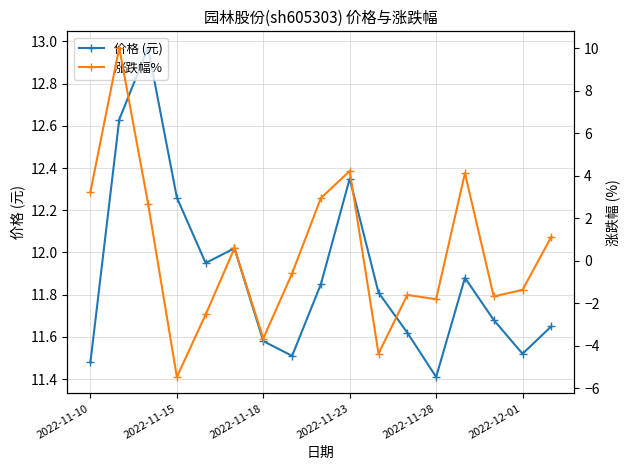

How many values in the 涨跌幅% series exceed 0?

8